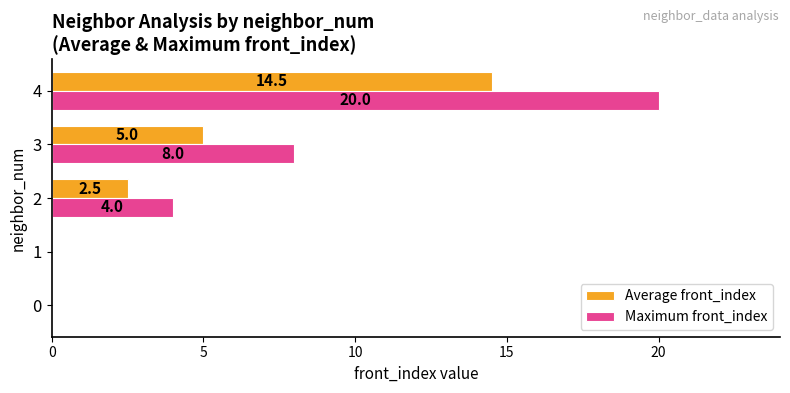

At which category is the sum across all series the highest?

4